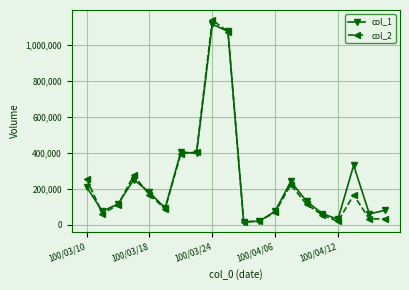

What is the value of the col_2 point at the 2nd from the left?

62050